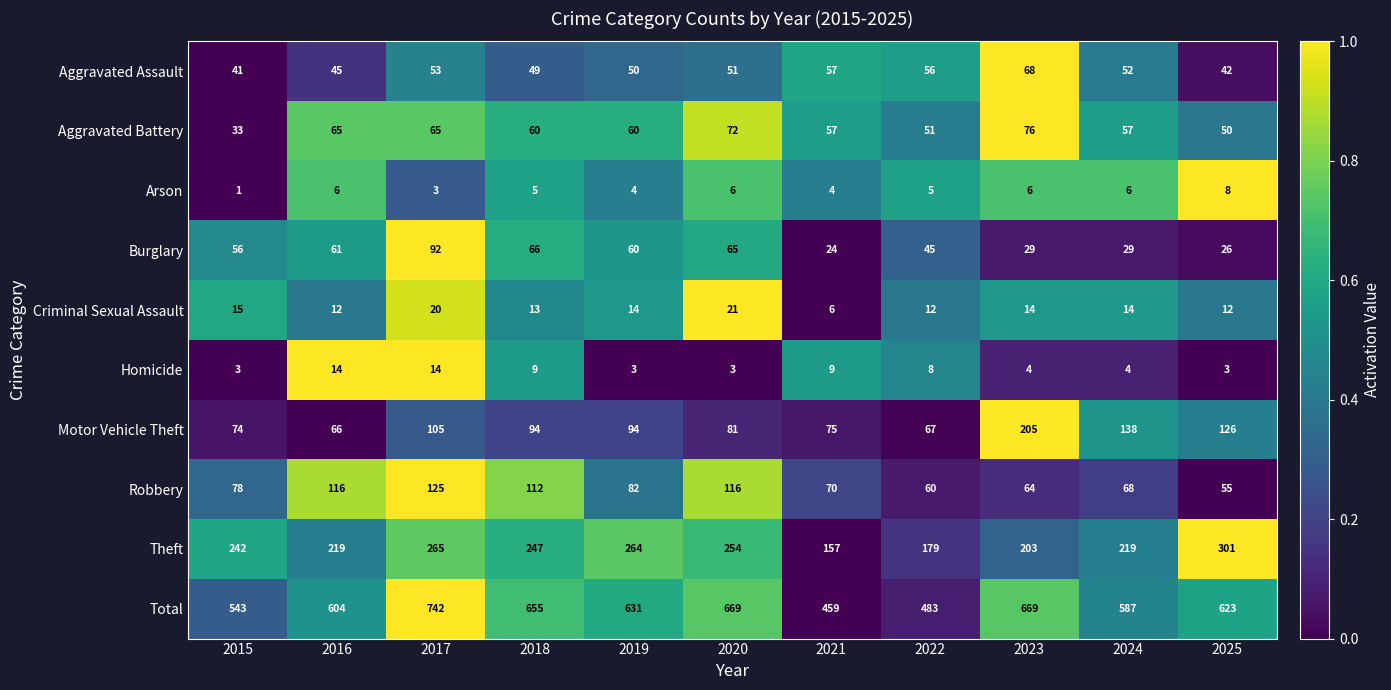

At how many categories does at least one series exceed 561?

8